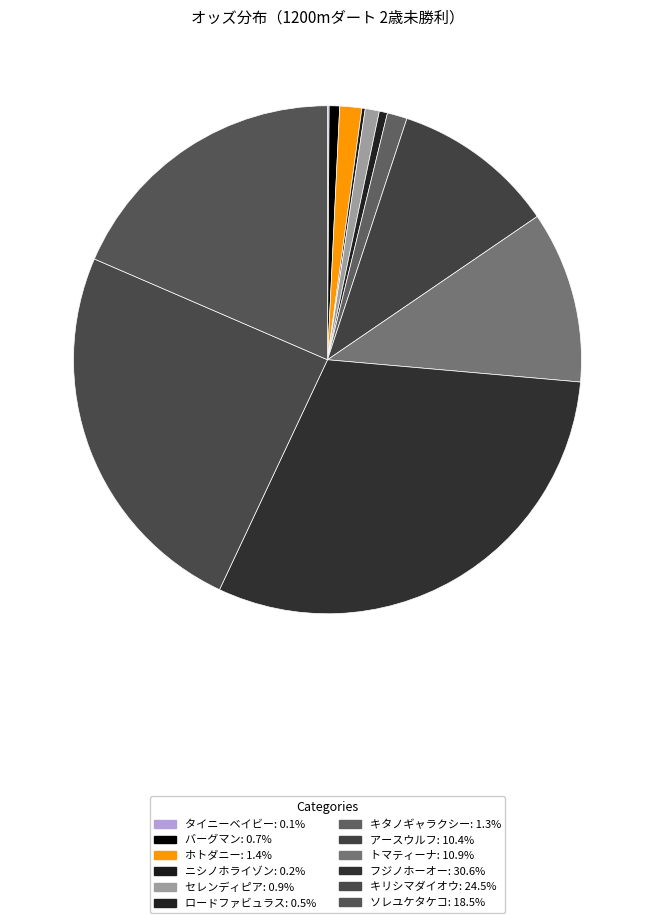

Is セレンディピア the majority of the pie?

No